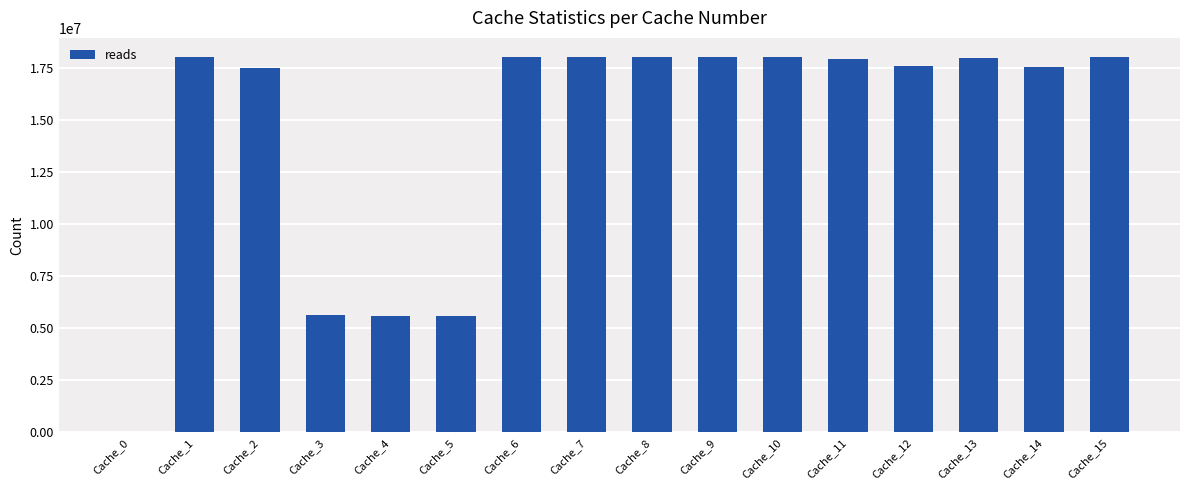

What is the change in value from Cache_0 to Cache_9?

+18015700